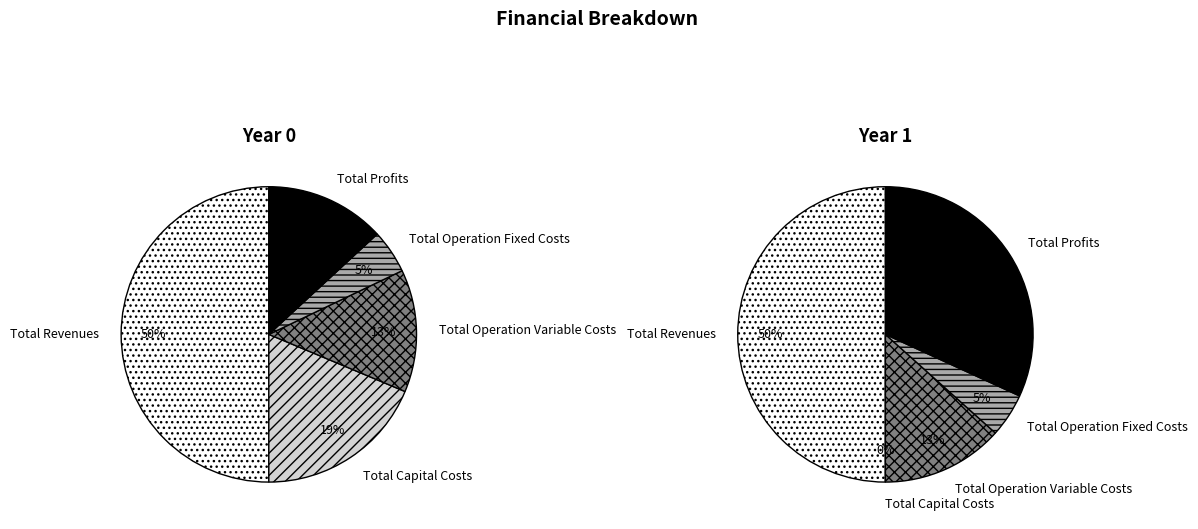

What is the largest slice in the pie chart?

Total Revenues